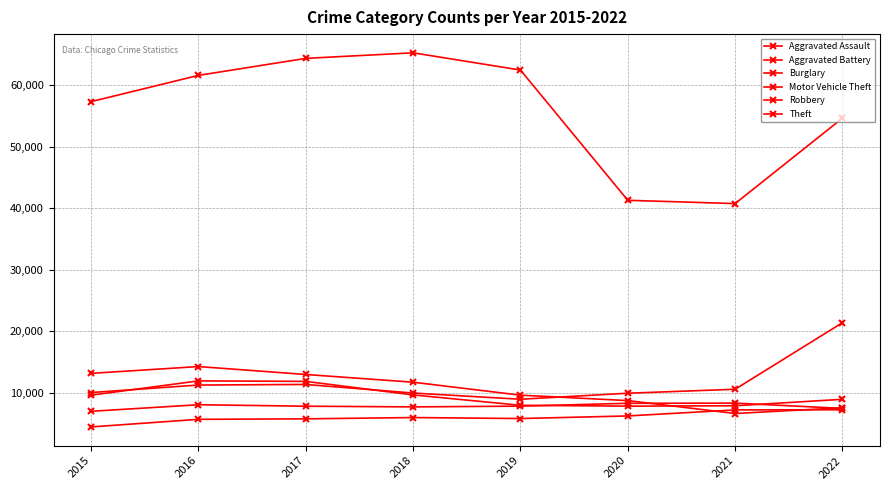

How many lines are shown in the chart?

6